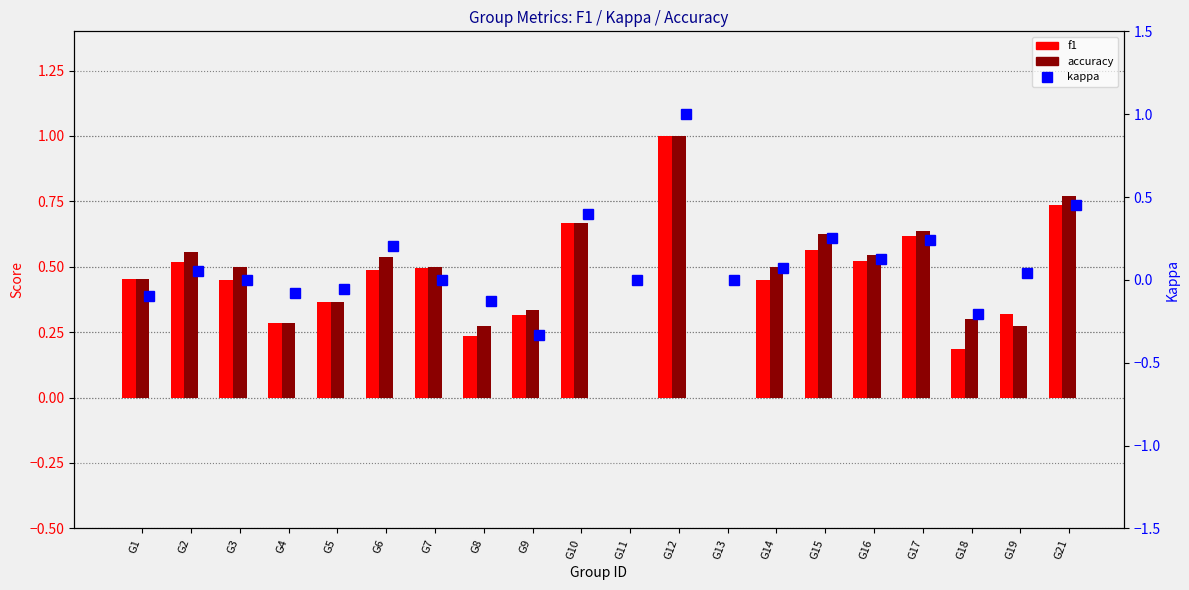

Which series changed the most between G6 and G11?

accuracy